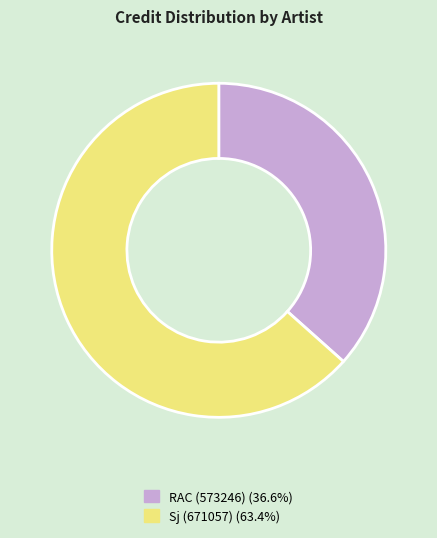

Combined, do RAC (573246) and Sj (671057) account for over 50%?

Yes